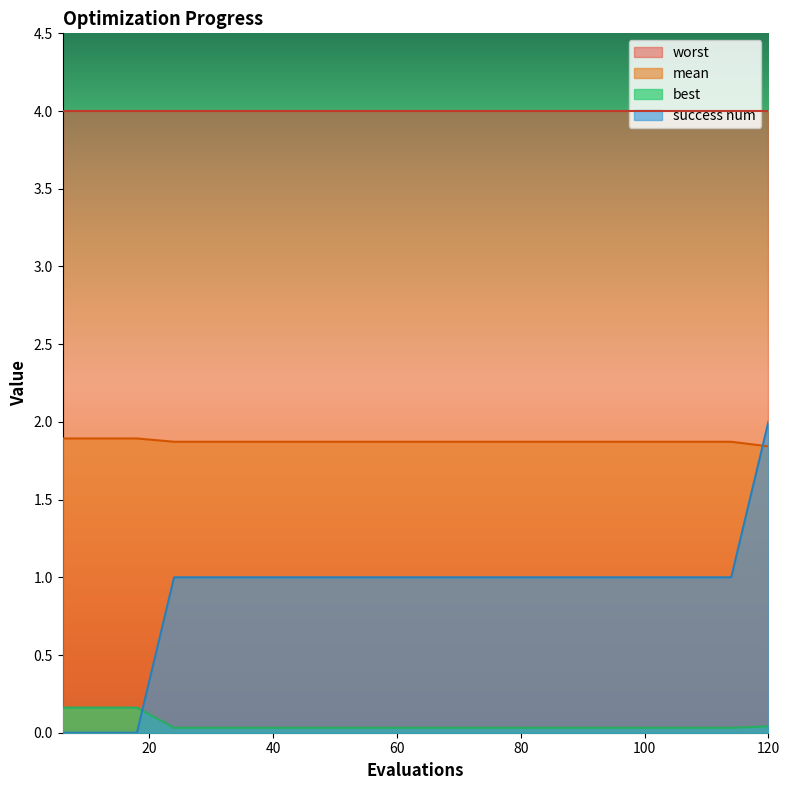

Which series has the widest spread of values?

success num